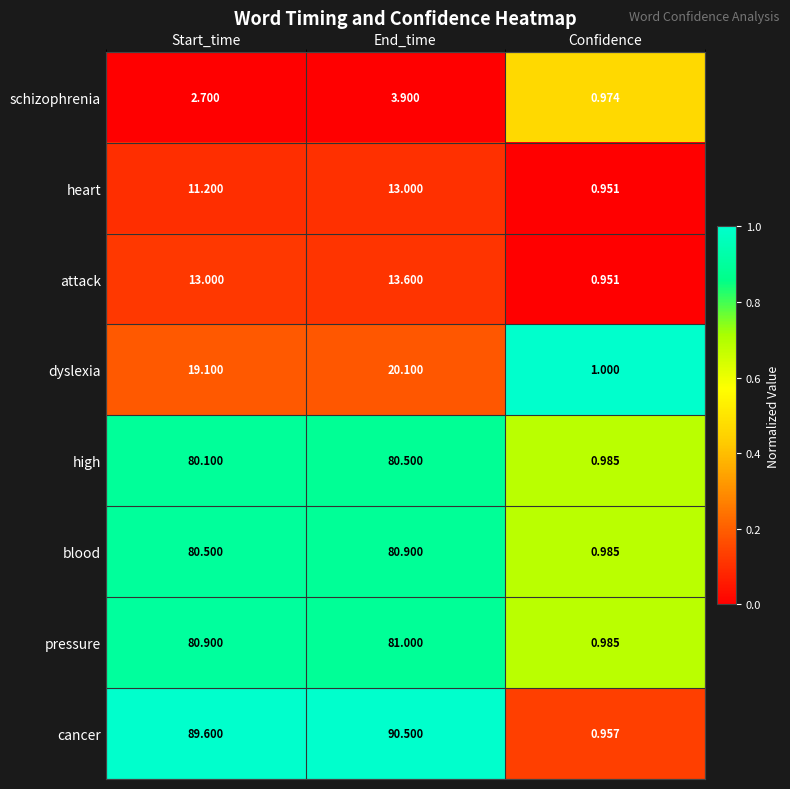

Rank the categories by blood value from lowest to highest.

Confidence, Start_time, End_time